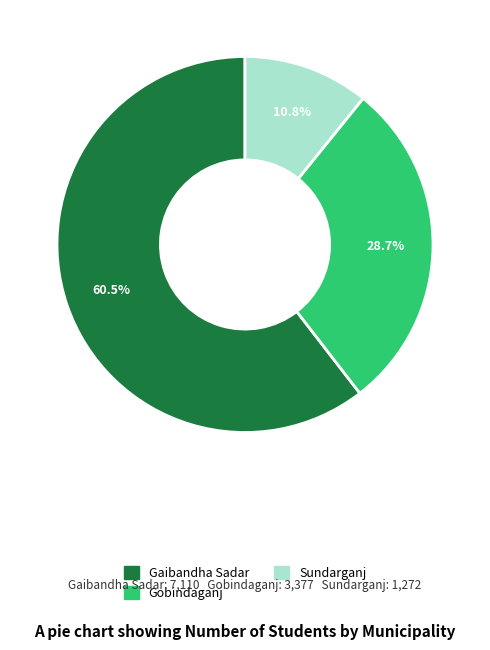

True or false: Gobindaganj accounts for 29% of the total.

True